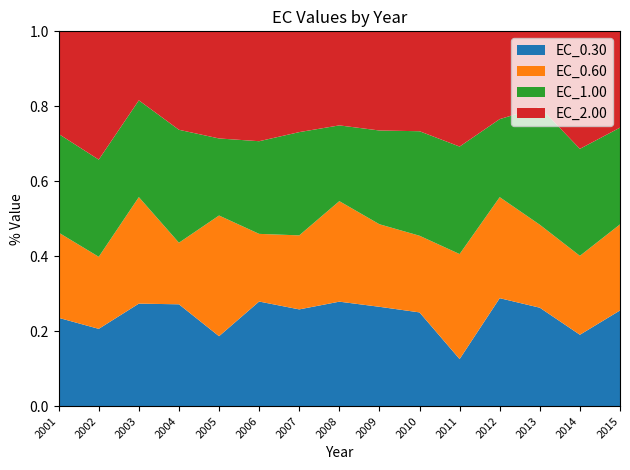

Reading left to right, list all the values displayed in this chart.

EC_0.30: 75.2	58.6	90.7	82.6	55.2	82.8	82.7	87.9	99.6	81.7	38.2	93.3	81.3	48.3	84.4
EC_0.60: 72.6	54.6	94.3	49.9	95.2	53.6	63.2	84.6	82.7	66.8	85.3	87.3	68.5	53.4	76.0
EC_1.00: 84.0	73.6	85.6	91.6	60.8	73.4	88.2	63.7	94.0	91.1	87.3	67.5	97.1	72.3	85.4
EC_2.00: 87.3	97.2	61.1	79.8	84.5	87.0	86.1	79.1	99.4	87.1	93.6	75.9	62.5	79.4	85.0